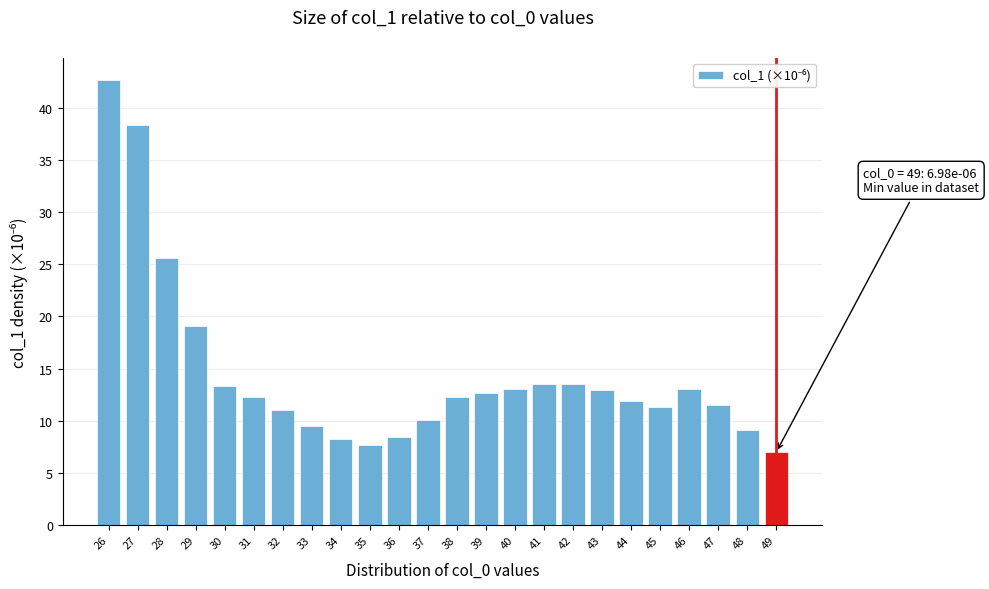

What is the difference between the maximum and minimum values?

35.7